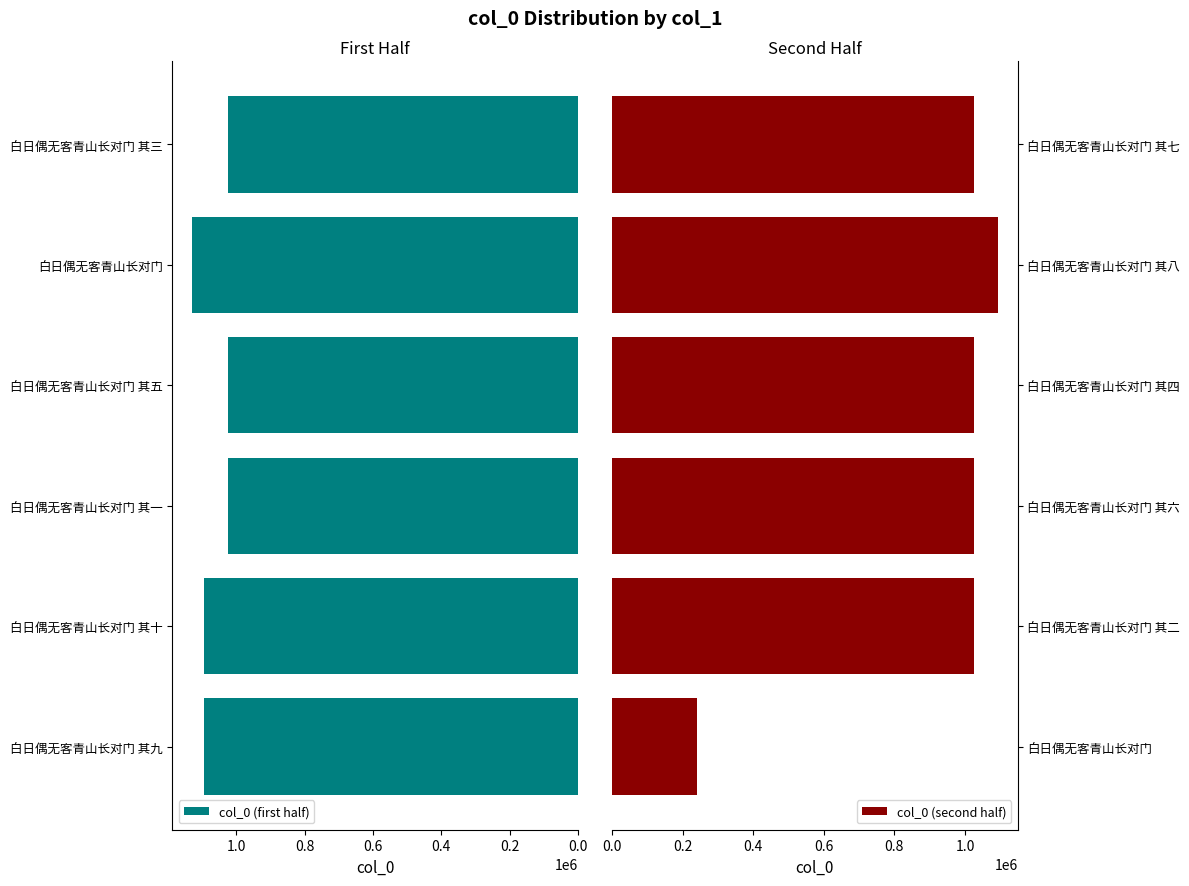

What is the difference between the maximum and minimum values in the col_0 (first half) series?

104862